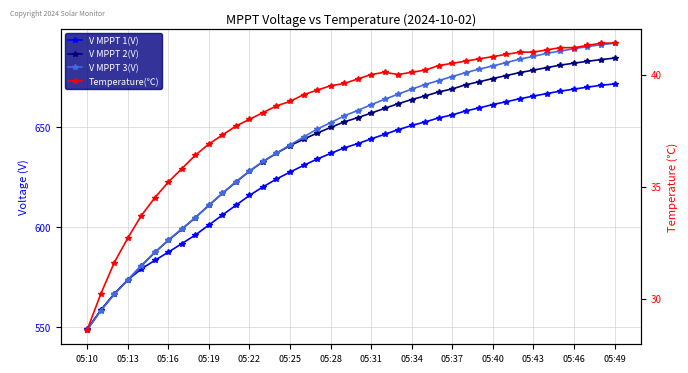

How many interior local peaks does the Temperature(℃) series have?

1